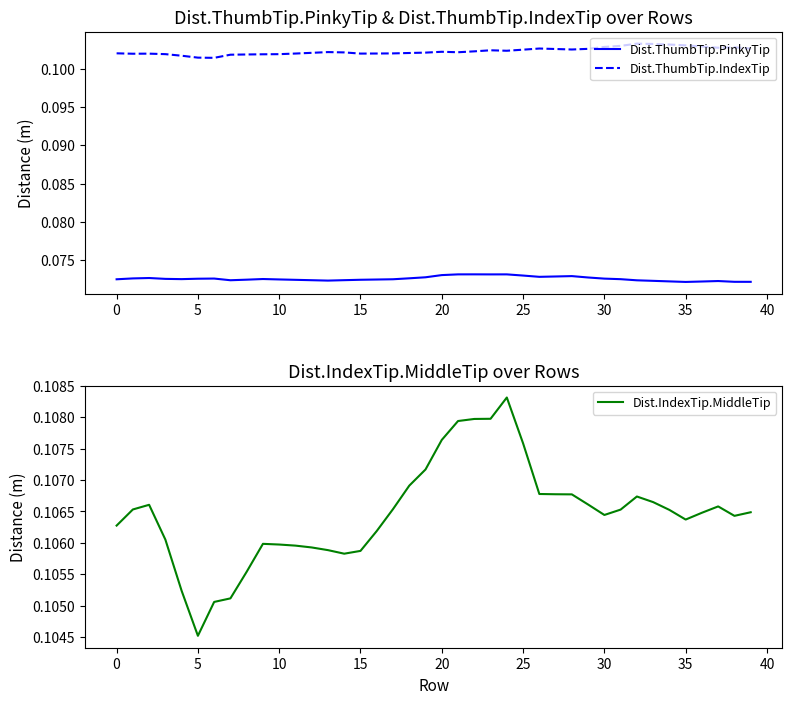

Does the chart display data point markers on the line(s)?

No